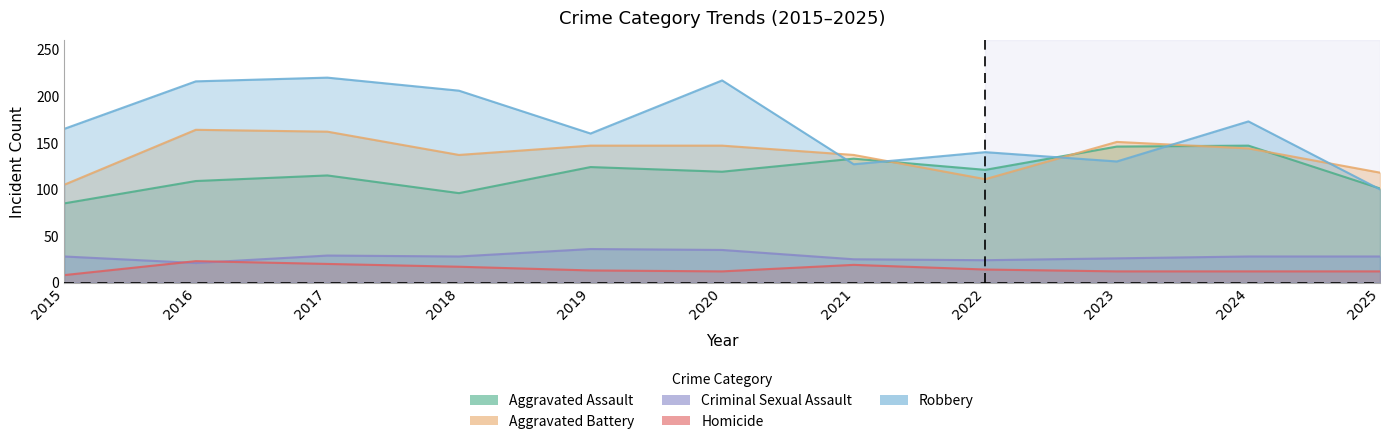

What is the smallest value displayed?

8